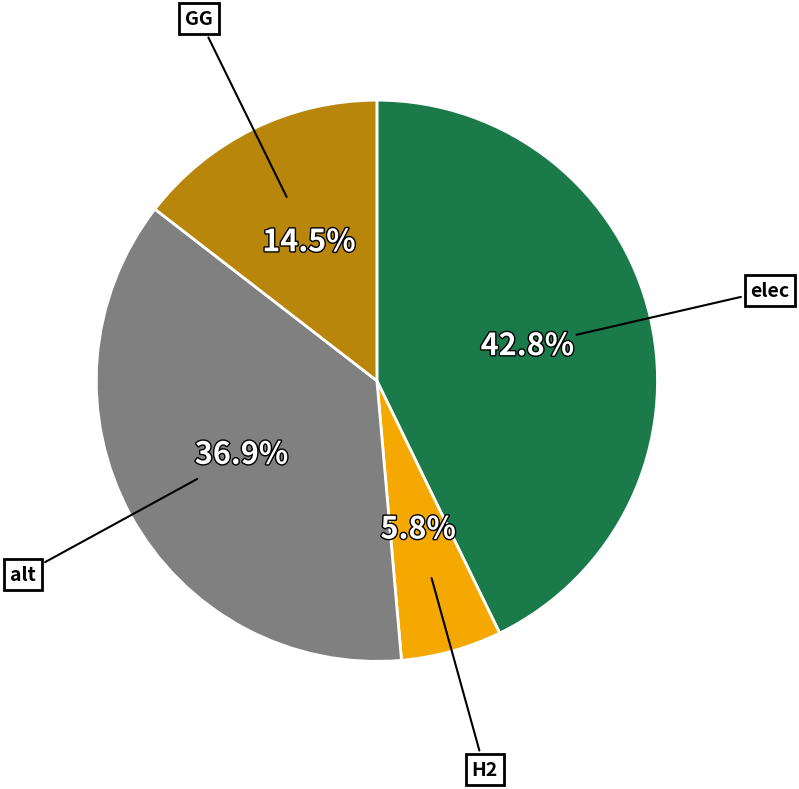

Is there any slice that represents more than half of the pie?

No